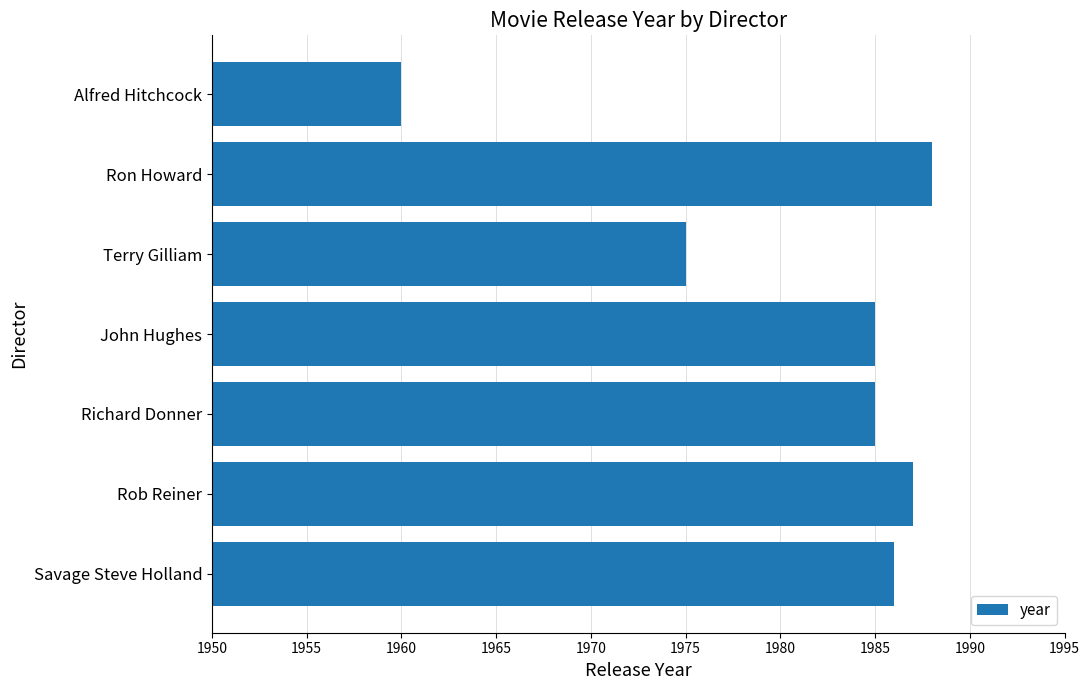

What is the sum of all values?

13866